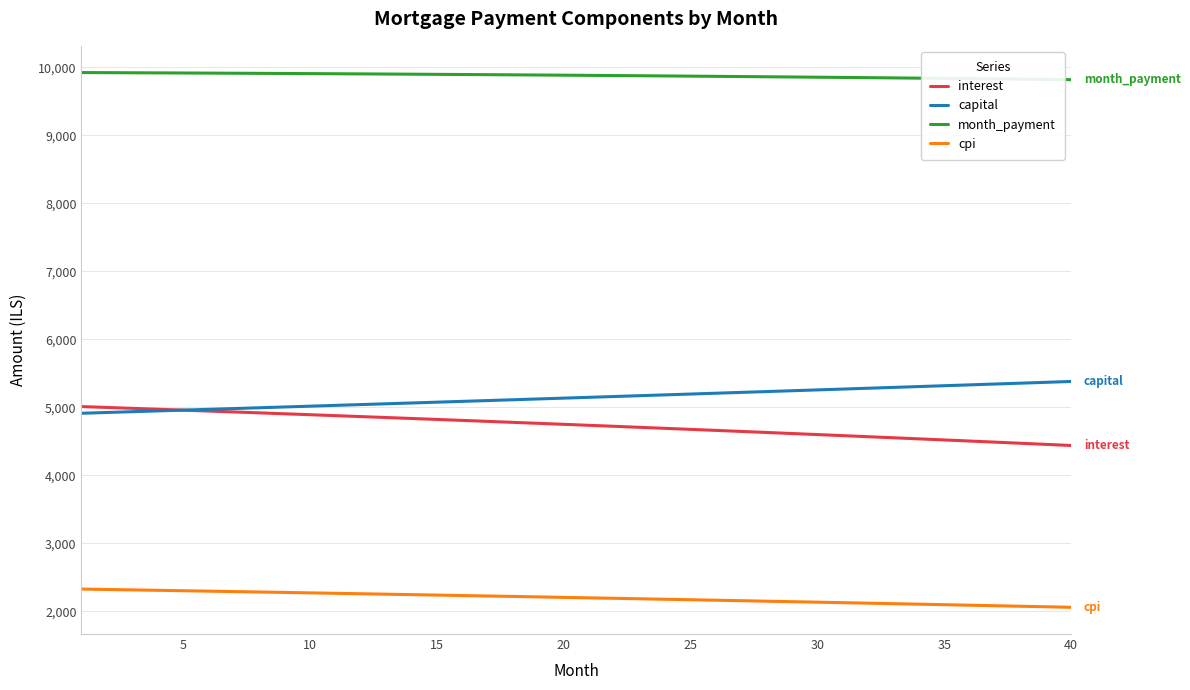

Rank the series by their maximum value, from highest to lowest.

month_payment, capital, interest, cpi